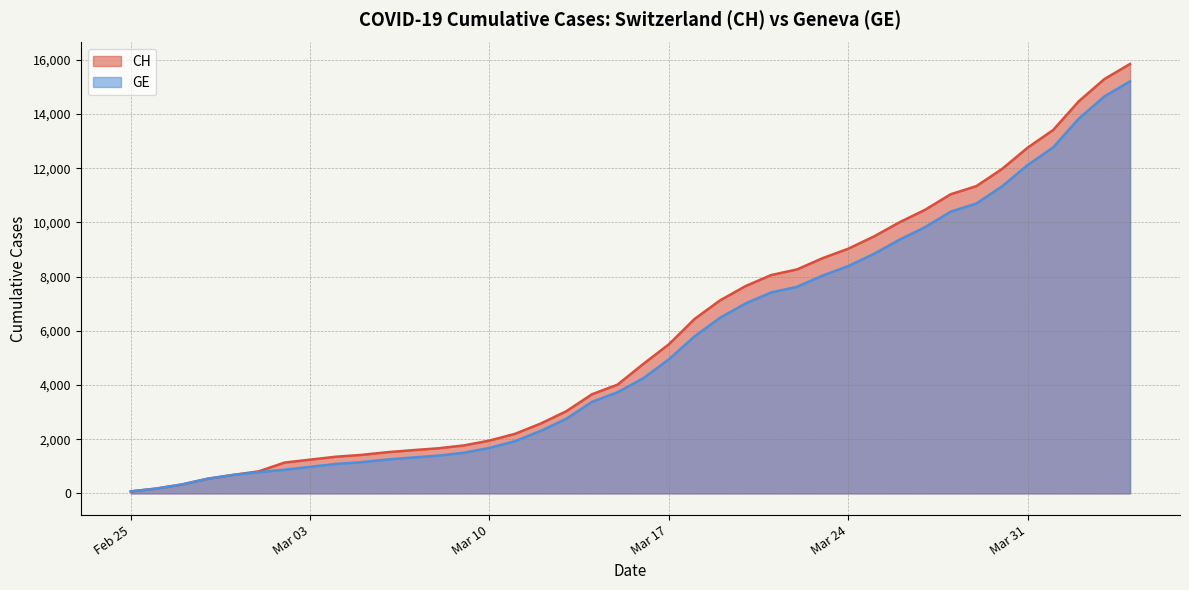

Which series has the largest range (max minus min)?

CH